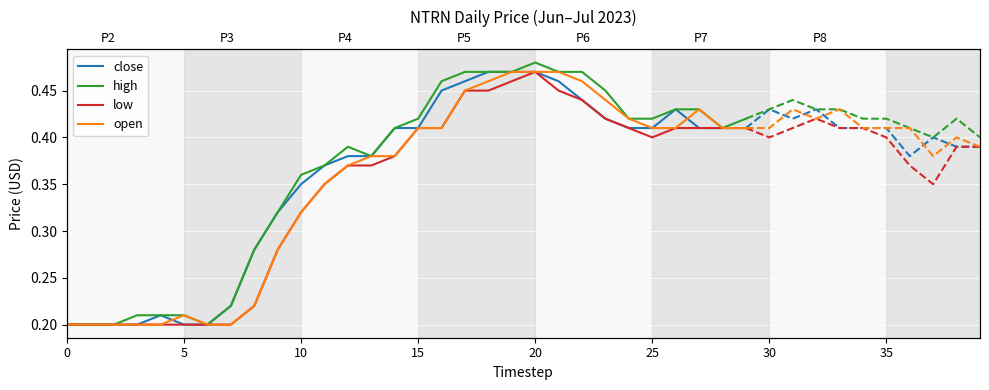

Rank the series by their average value, from lowest to highest.

low, open, close, high